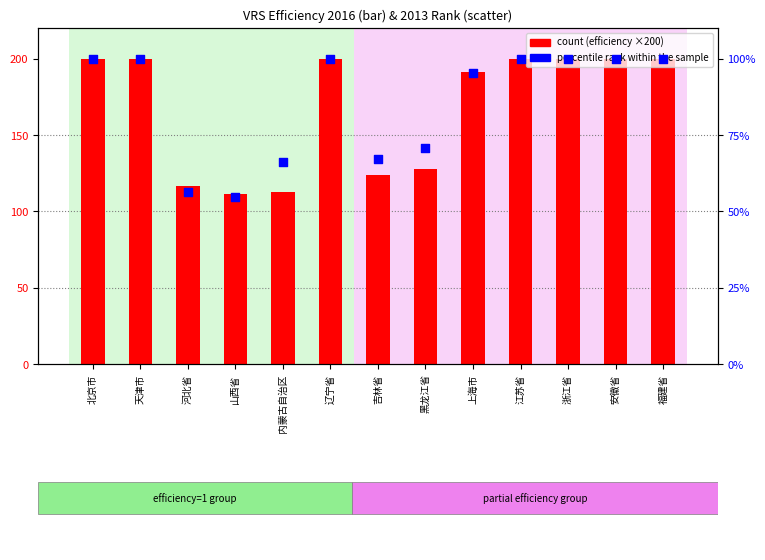

Which series contains the lowest Y value?

percentile rank within the sample